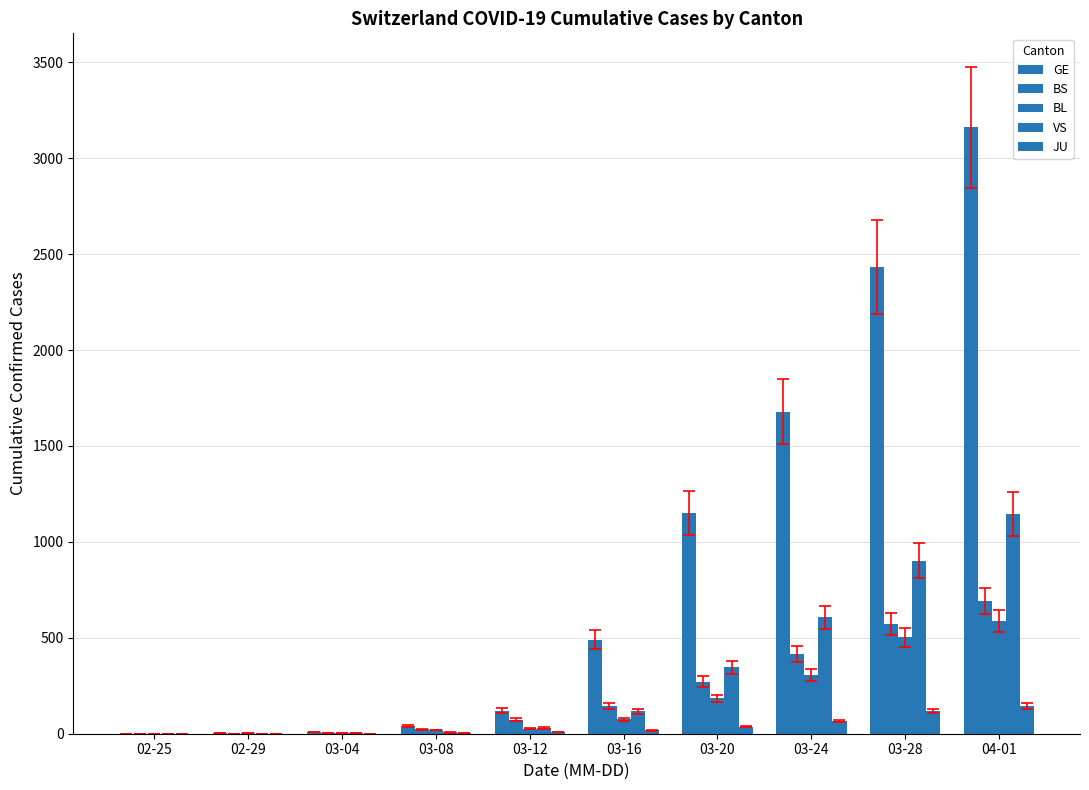

What is the value of the GE bar at the 5th from the left?

121